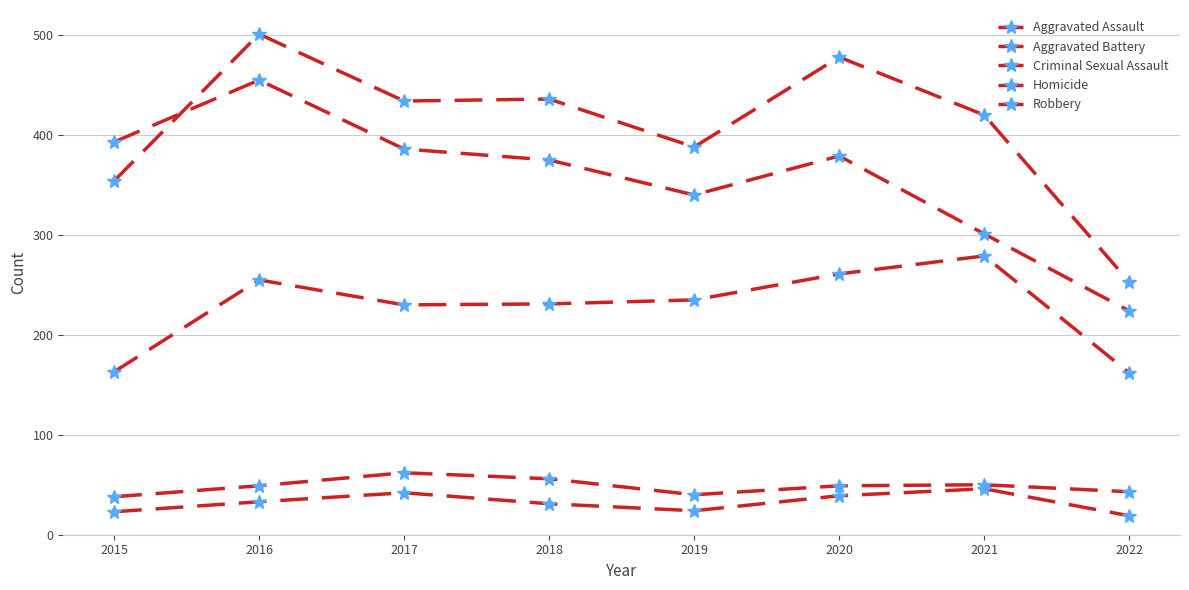

How many interior local valleys does the Homicide series have?

1